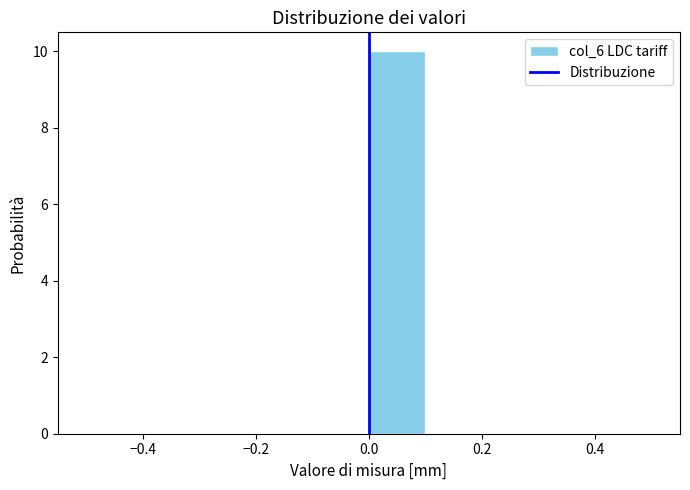

Which range on the x-axis has the tallest bar?

0.0 to 0.1